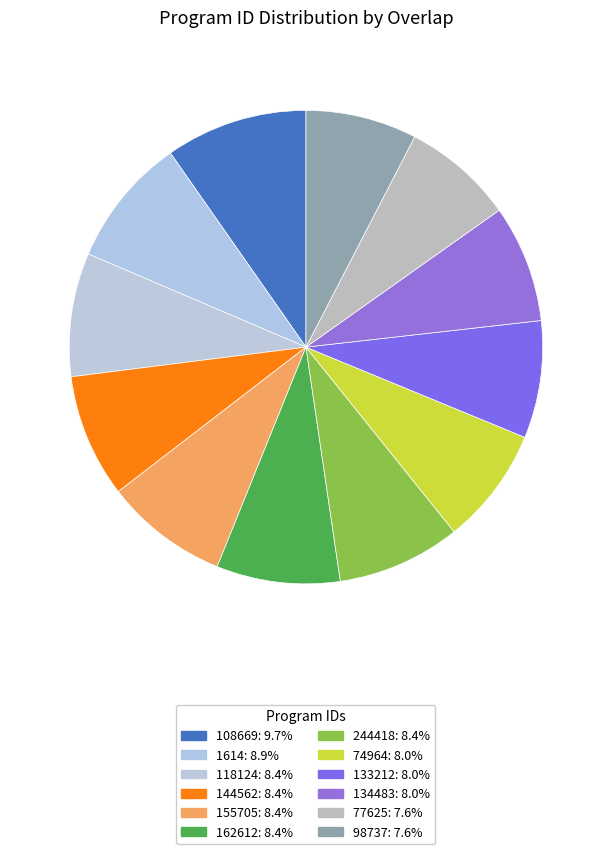

Rank the categories by value from highest to lowest.

108669, 1614, 118124, 144562, 155705, 162612, 244418, 74964, 133212, 134483, 77625, 98737